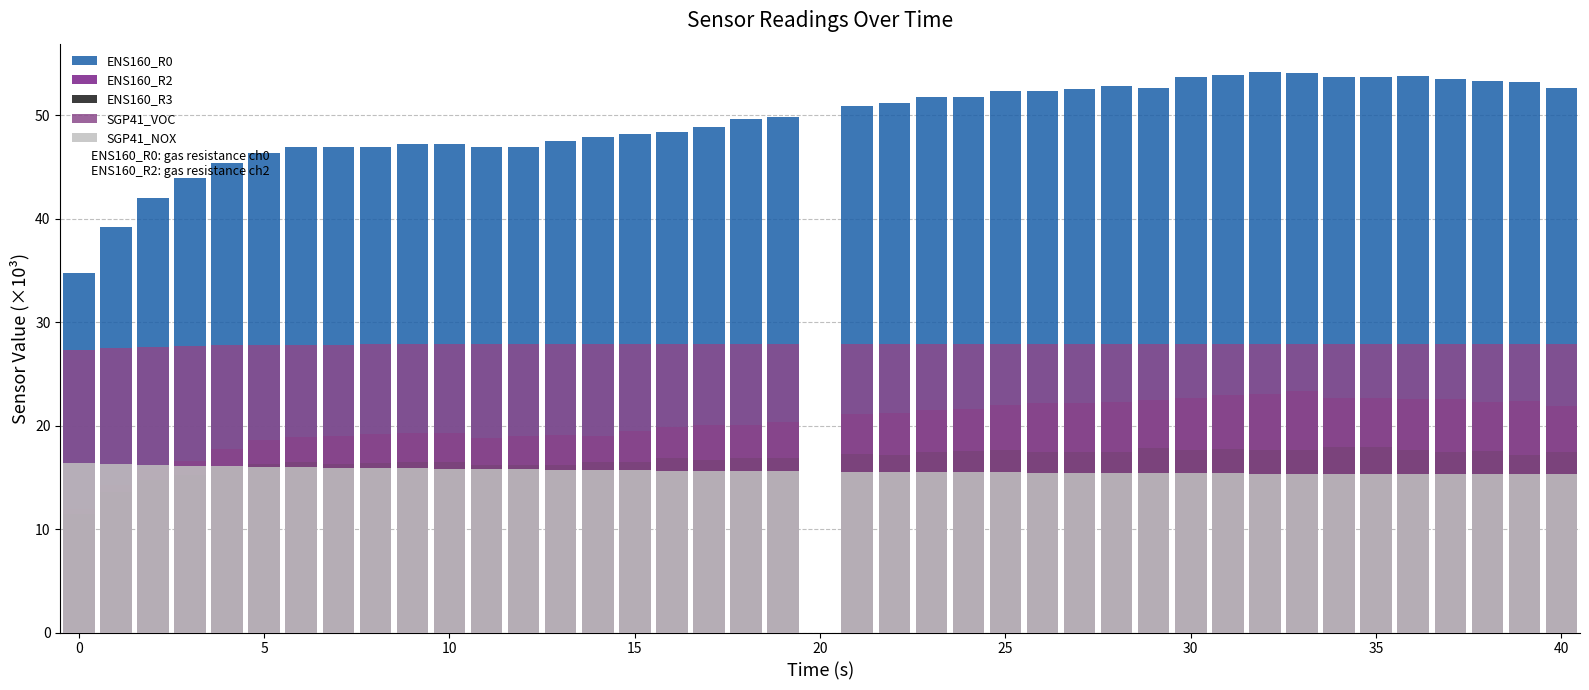

What is the label of the 21st bar from the right?

19